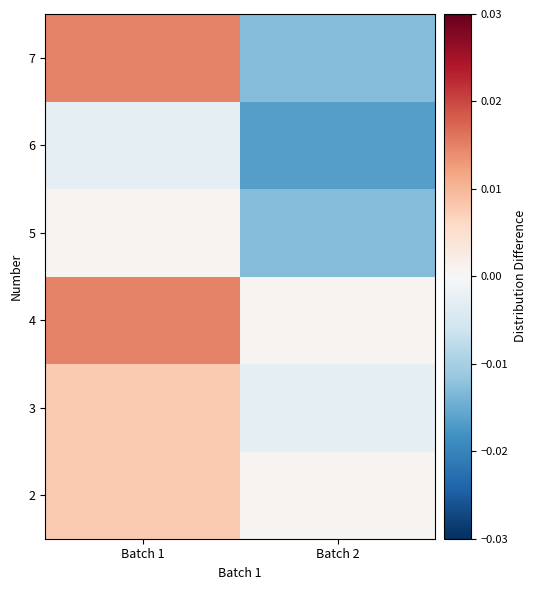

At which category is the sum across all series the highest?

Batch 1